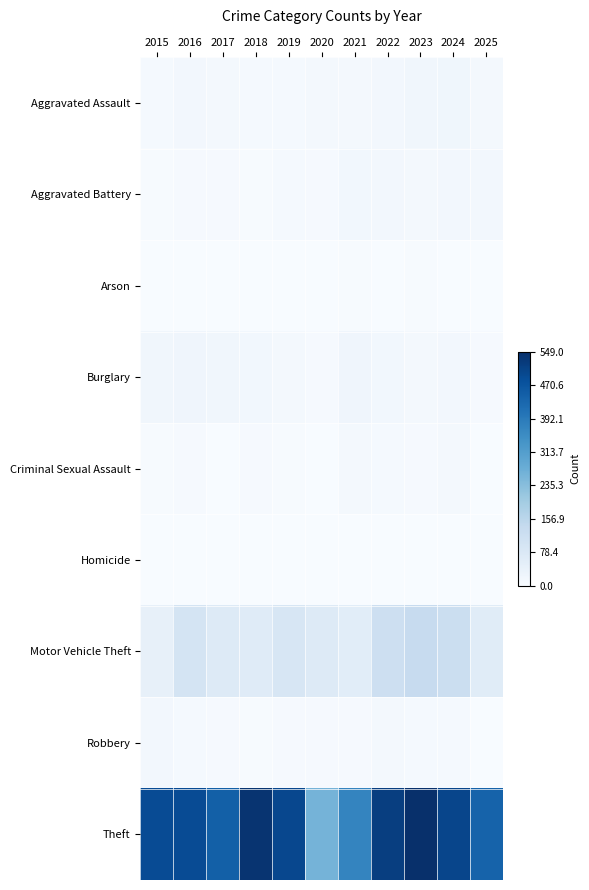

Which series changed the most between 2018 and 2020?

Theft